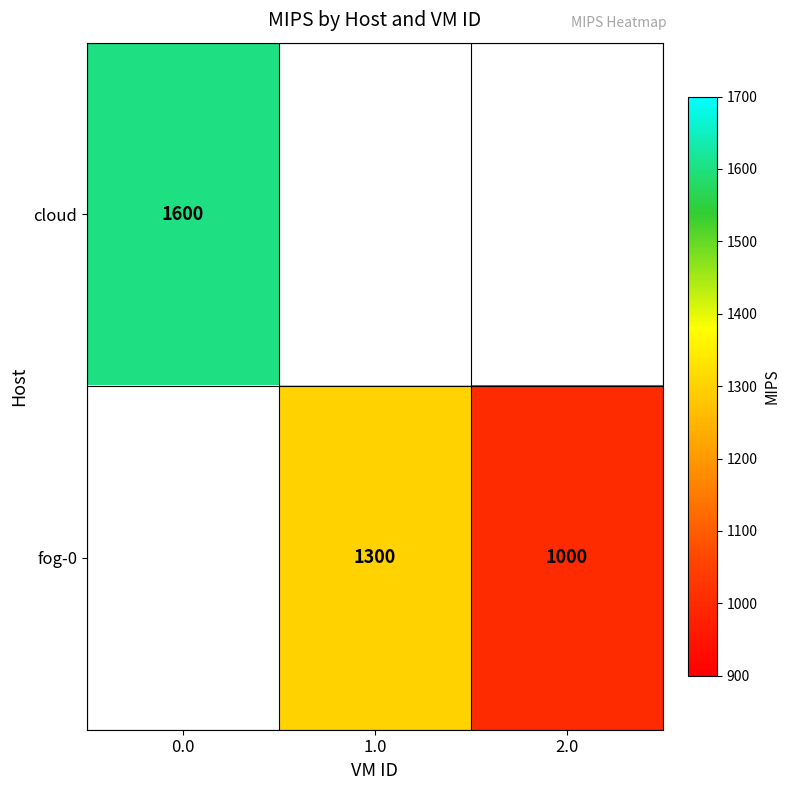

Is the value of fog-0 at 2.0 greater than the value of cloud at 0.0?

No